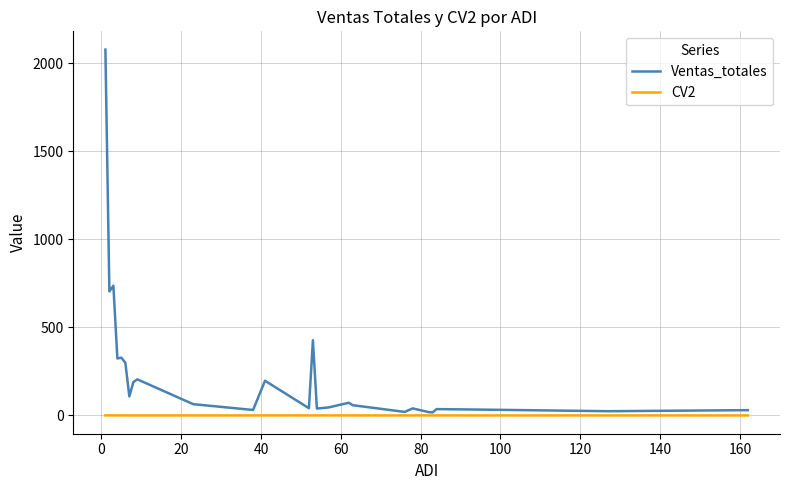

Which series has the largest total across all categories?

Ventas_totales